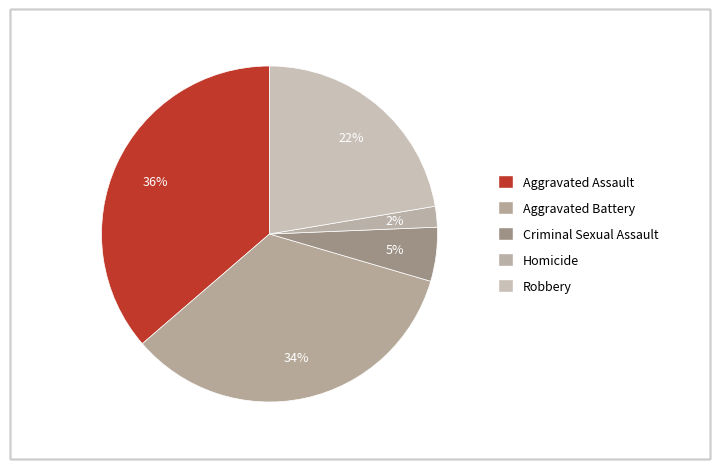

Do Aggravated Assault and Criminal Sexual Assault together represent more than half of the pie?

No